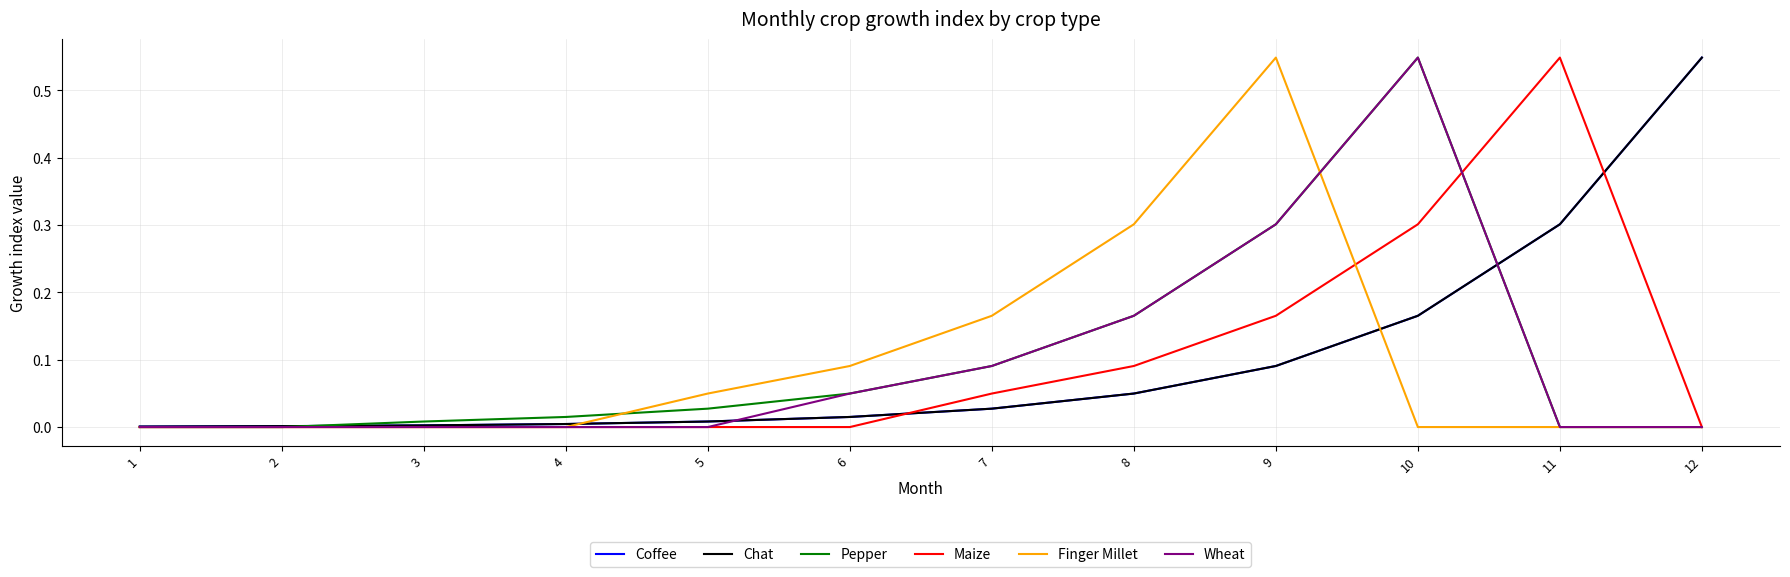

At which label is Coffee closest to 0?

1